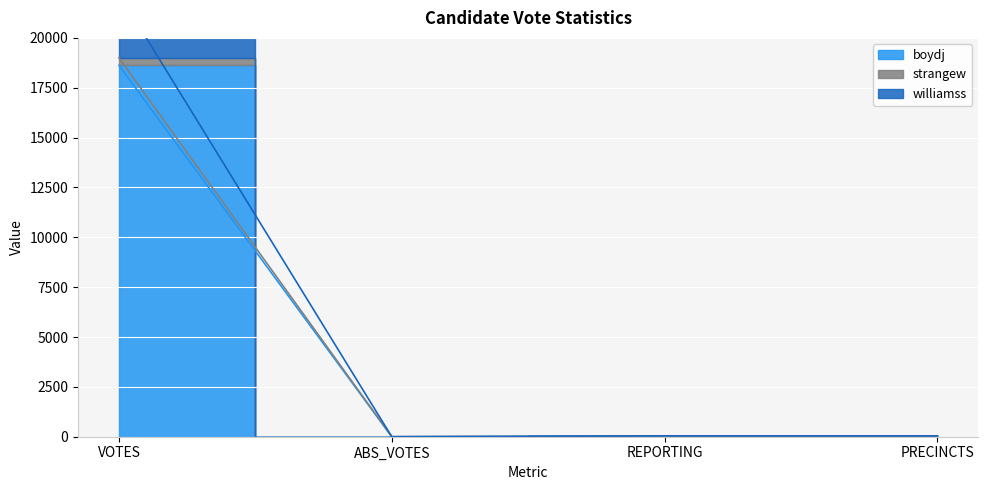

True or false: strangew and boydj intersect in this chart.

False